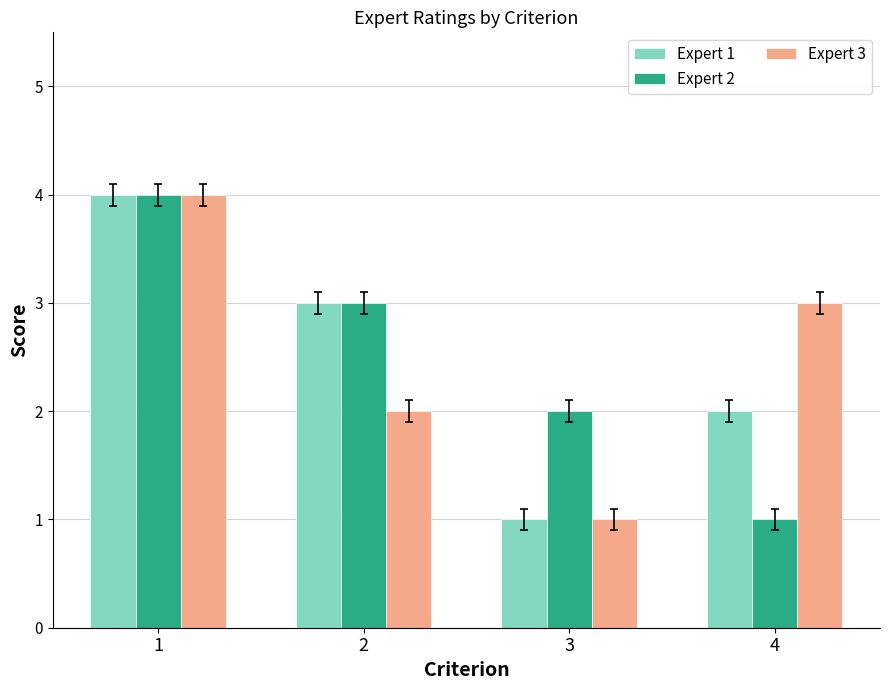

At which category is the sum across all series the highest?

1